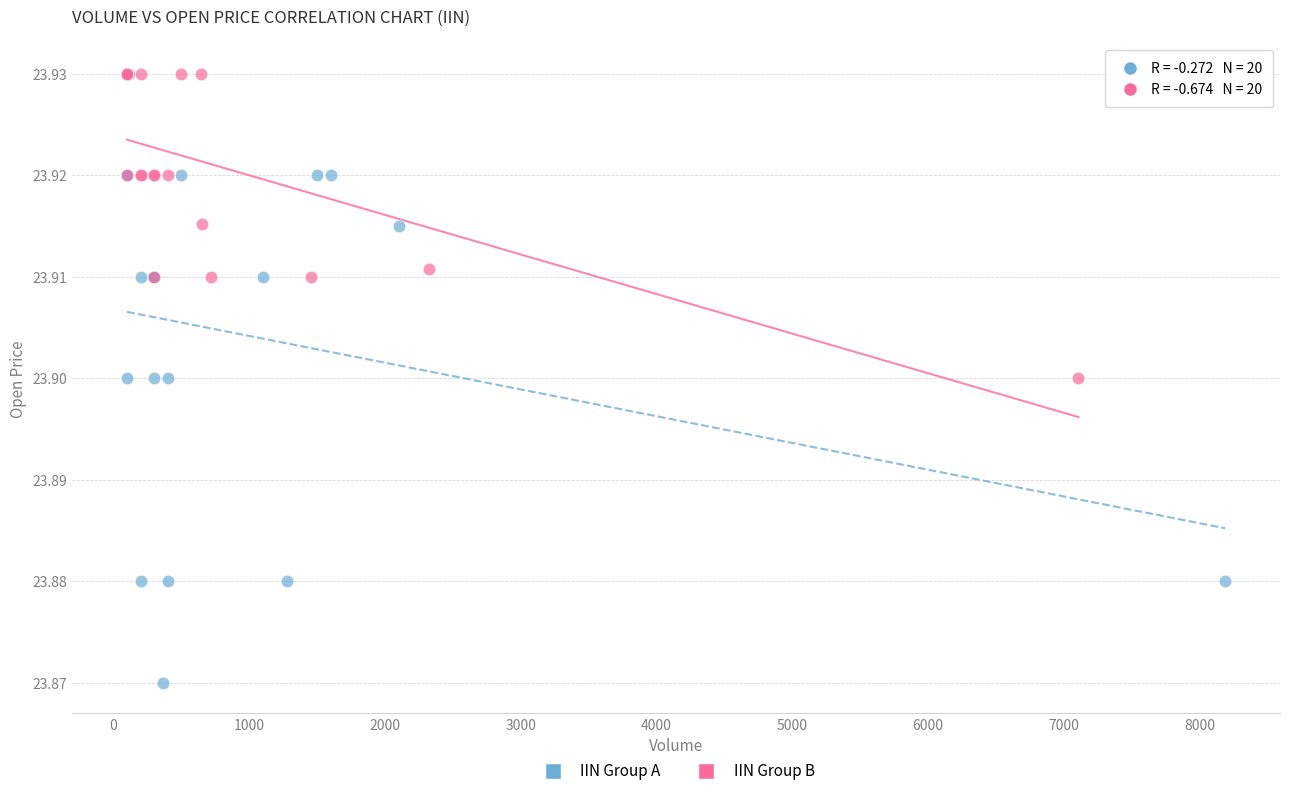

Which series has the widest spread of Y values?

IIN Group A